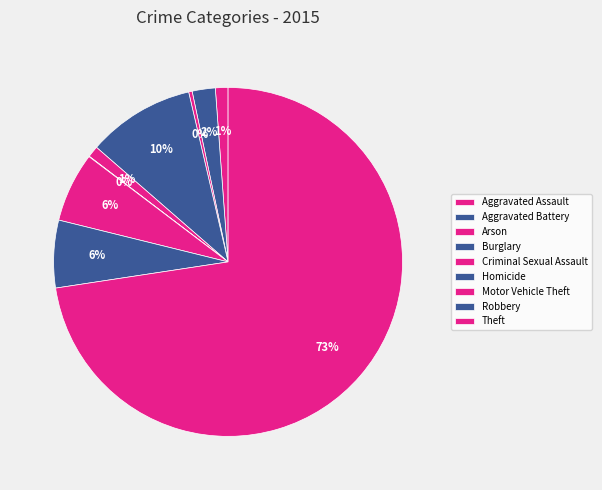

To the nearest percent, what is the average slice percentage?

11%